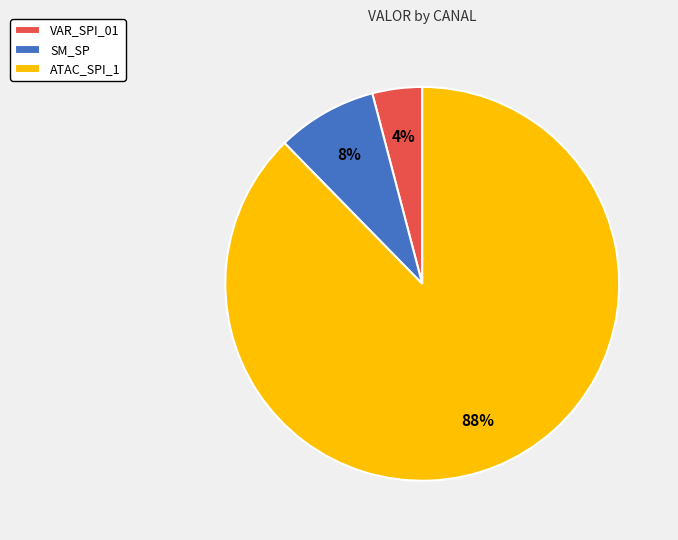

Is there any slice that represents more than half of the pie?

Yes